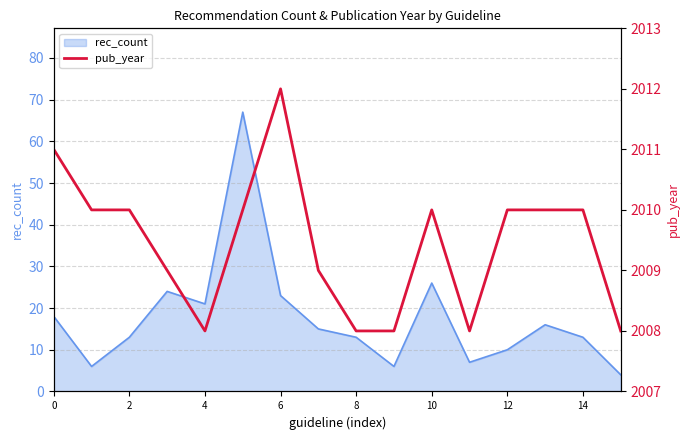

True or false: rec_count has a value of 13 at 2.

True